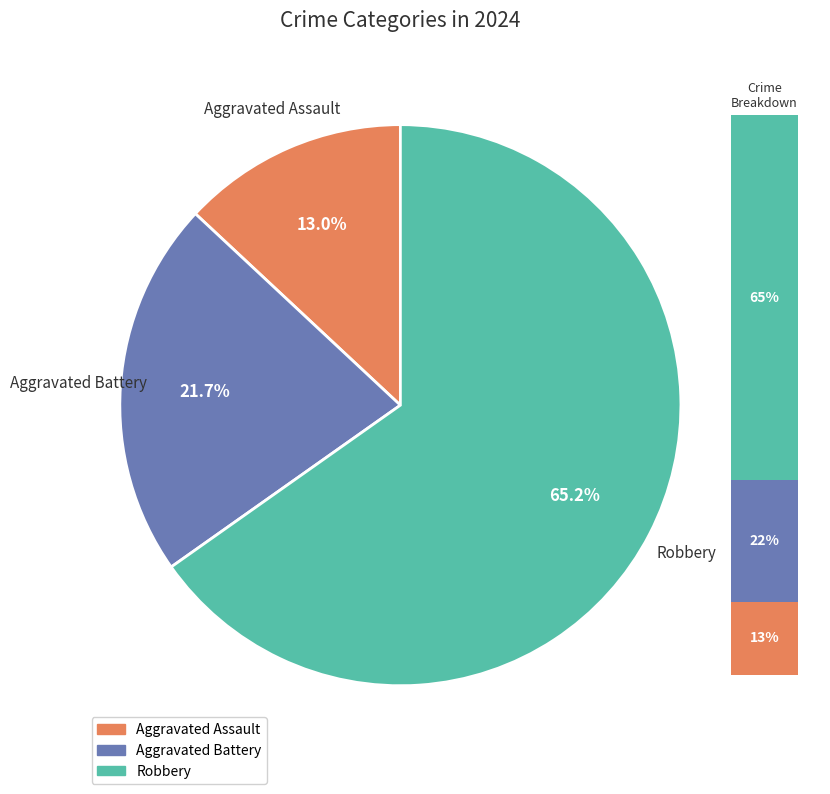

To the nearest percent, what is the difference between the Robbery and Aggravated Assault slice percentages?

52%